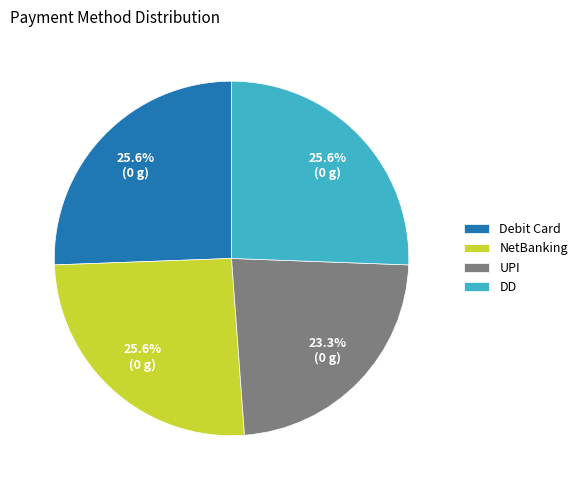

Is it true that NetBanking is 26% of the pie?

True